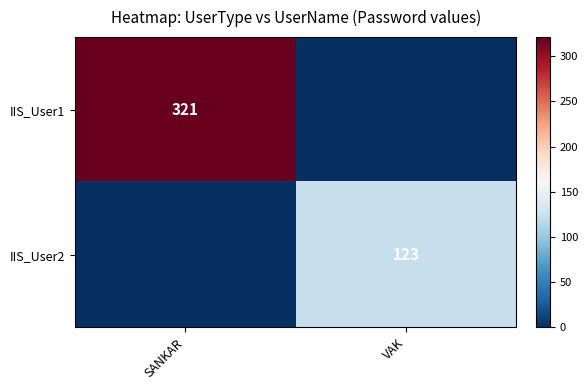

Is the value of IIS_User1 at SANKAR greater than the value of IIS_User2 at VAK?

Yes